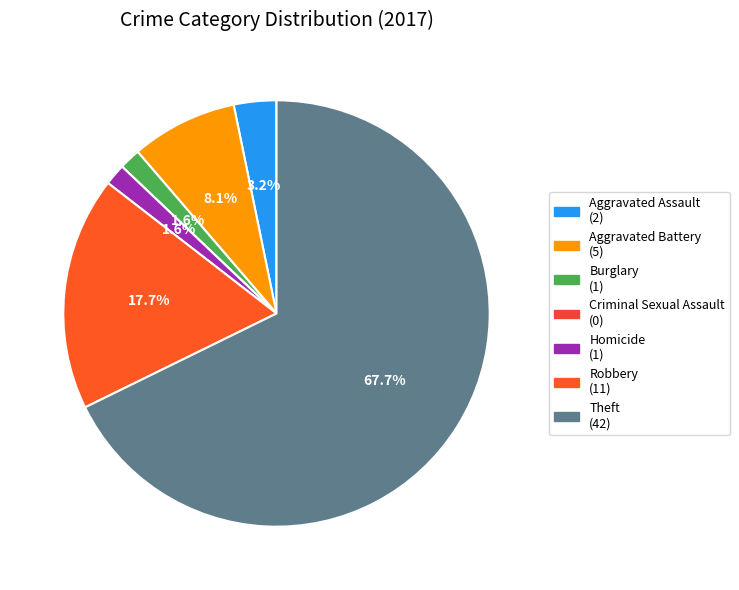

What percentage is the Theft slice, to the nearest percent?

68%